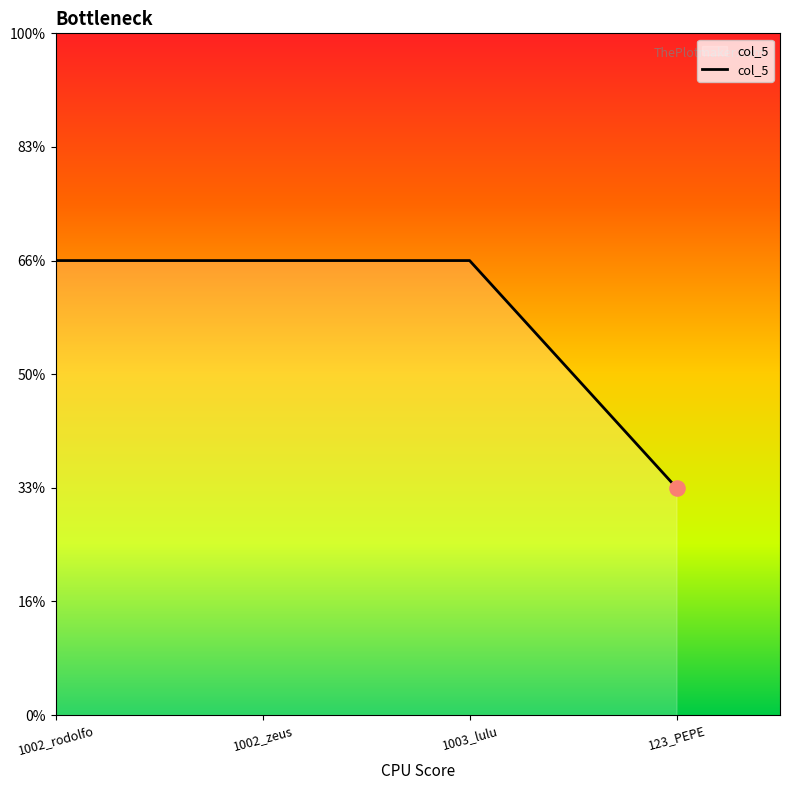

Does the chart have visible grid lines?

No